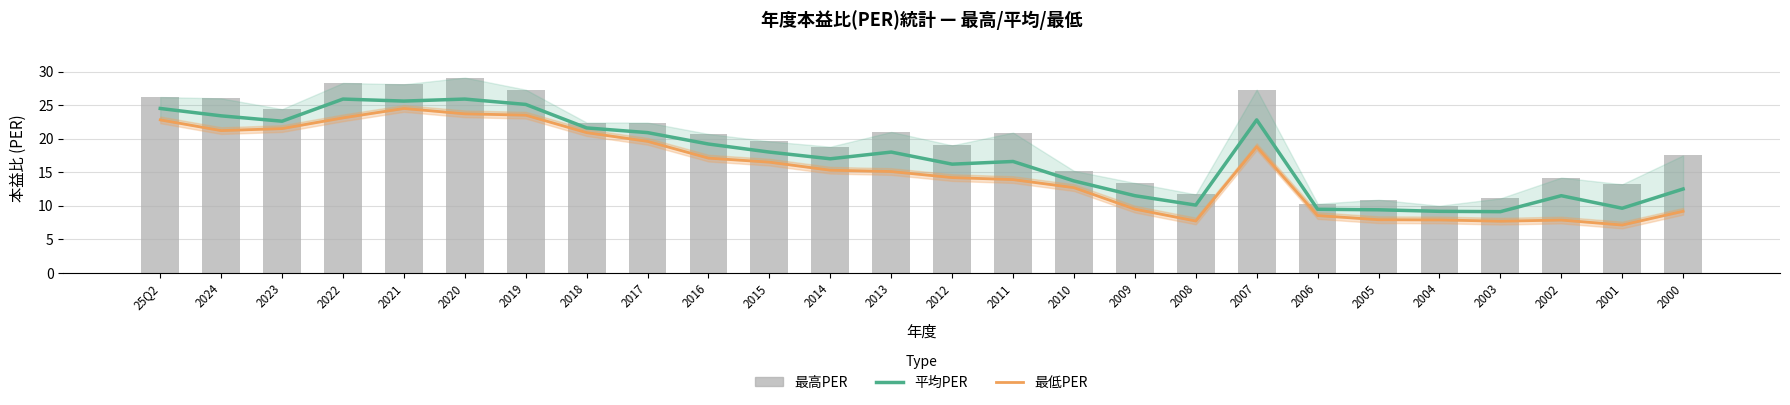

What is the label of the 10th bar from the right?

2009